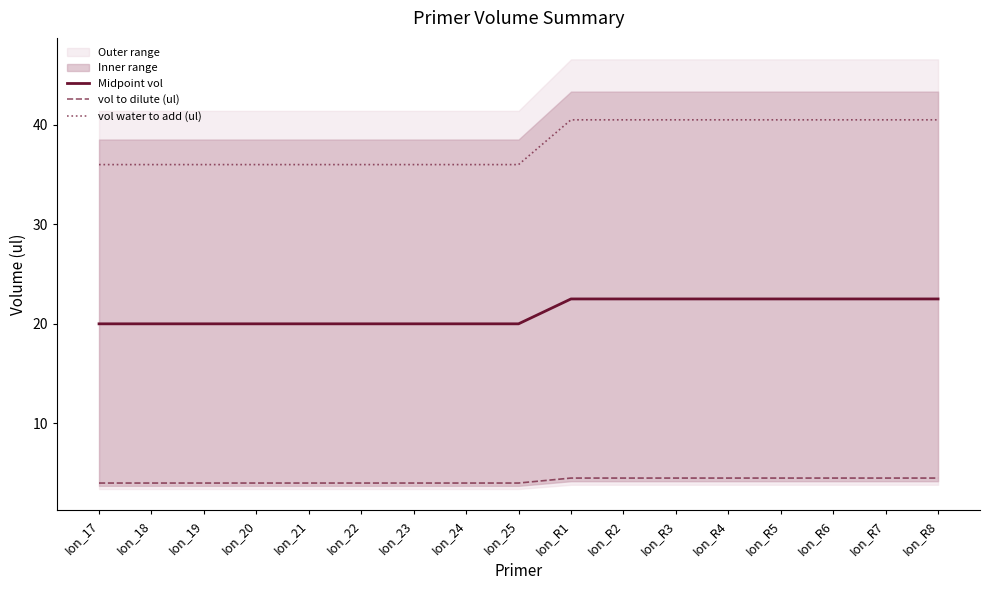

Is it true that vol to dilute (ul) equals 4.0 at Ion_24?

True